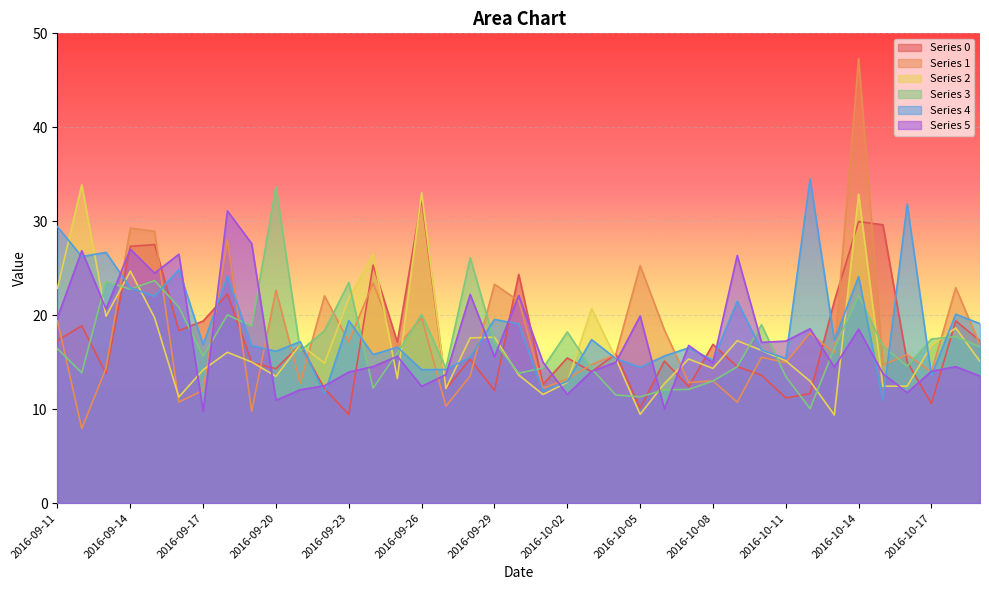

At which label does 3 reach its minimum?

2016-10-12